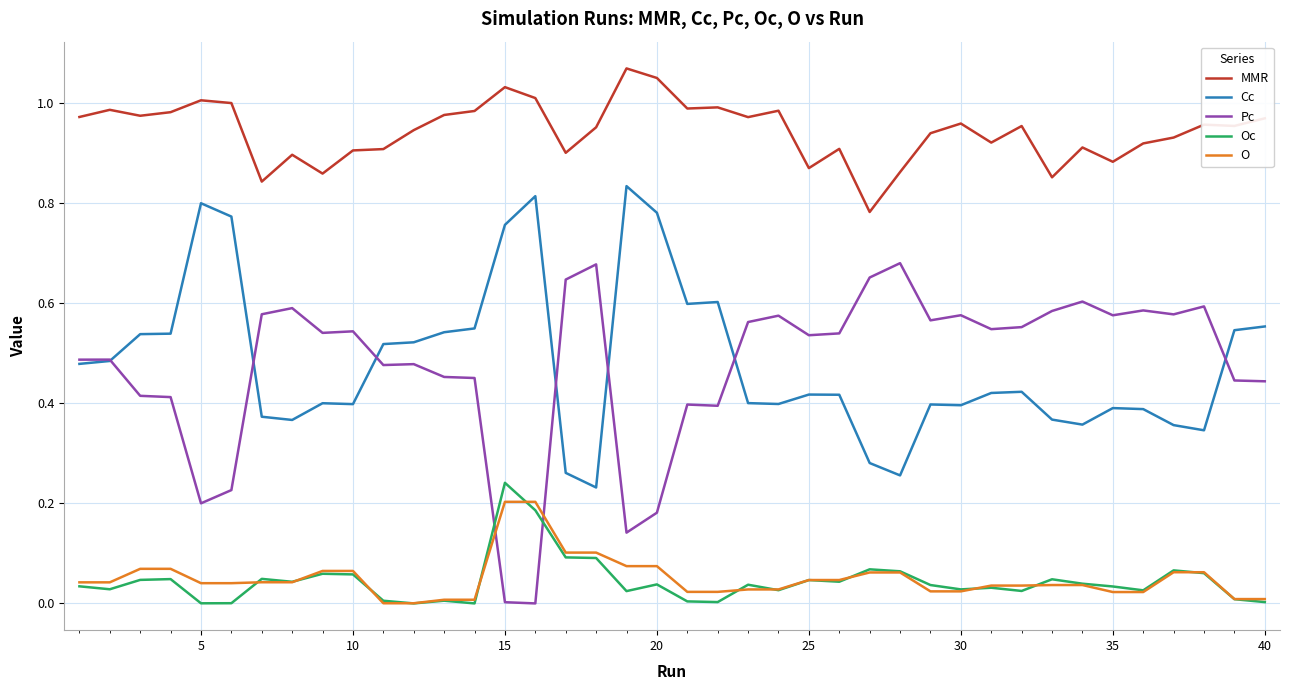

Which series has the largest range (max minus min)?

Pc